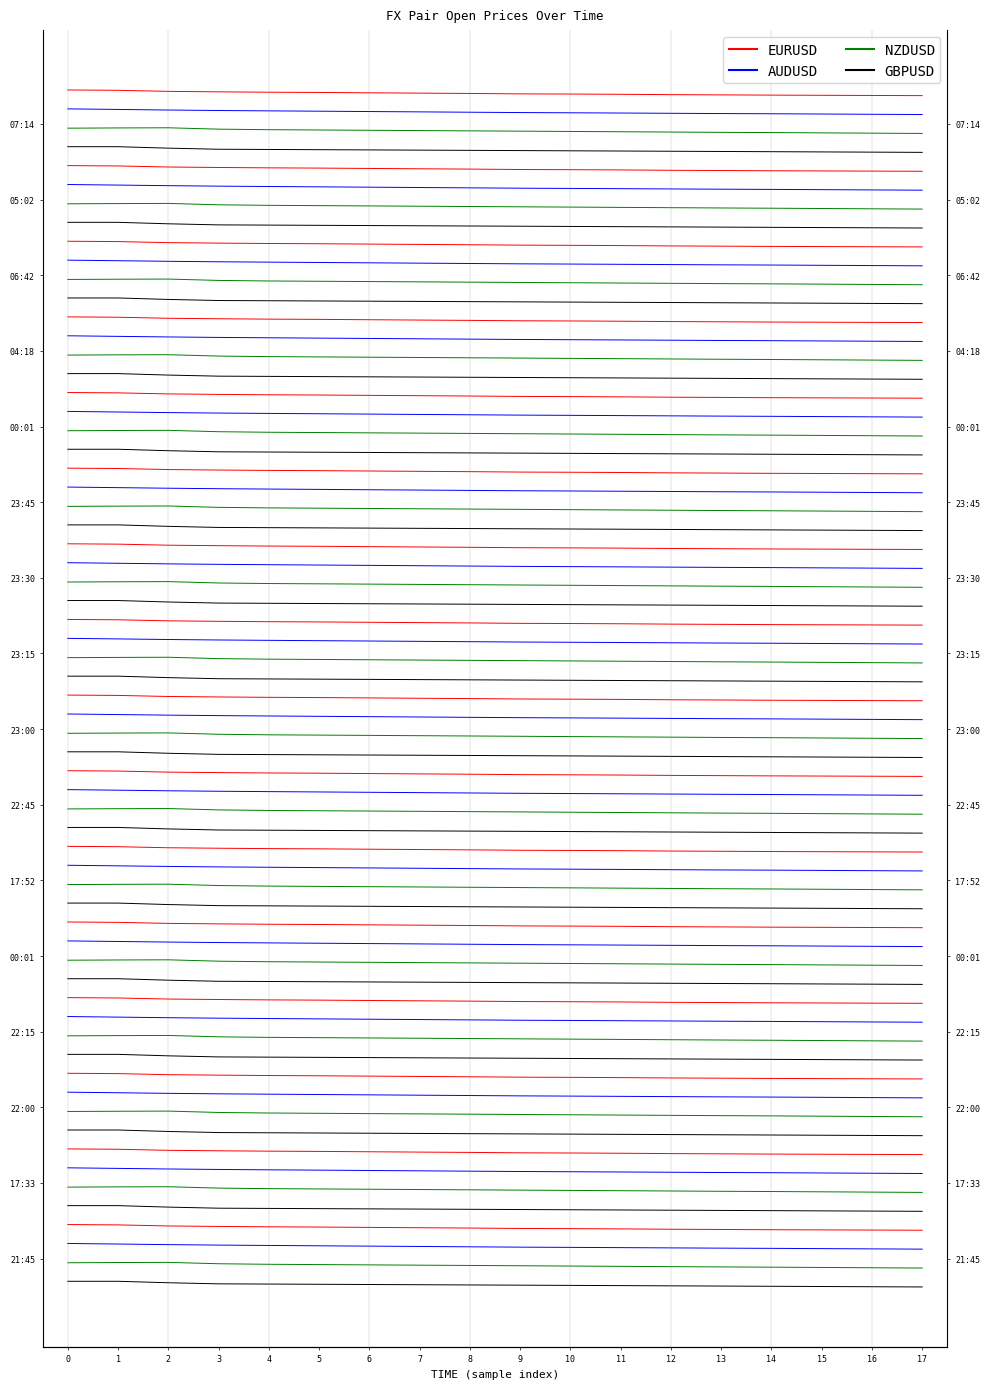

True or false: NZDUSD and EURUSD cross at least once.

False